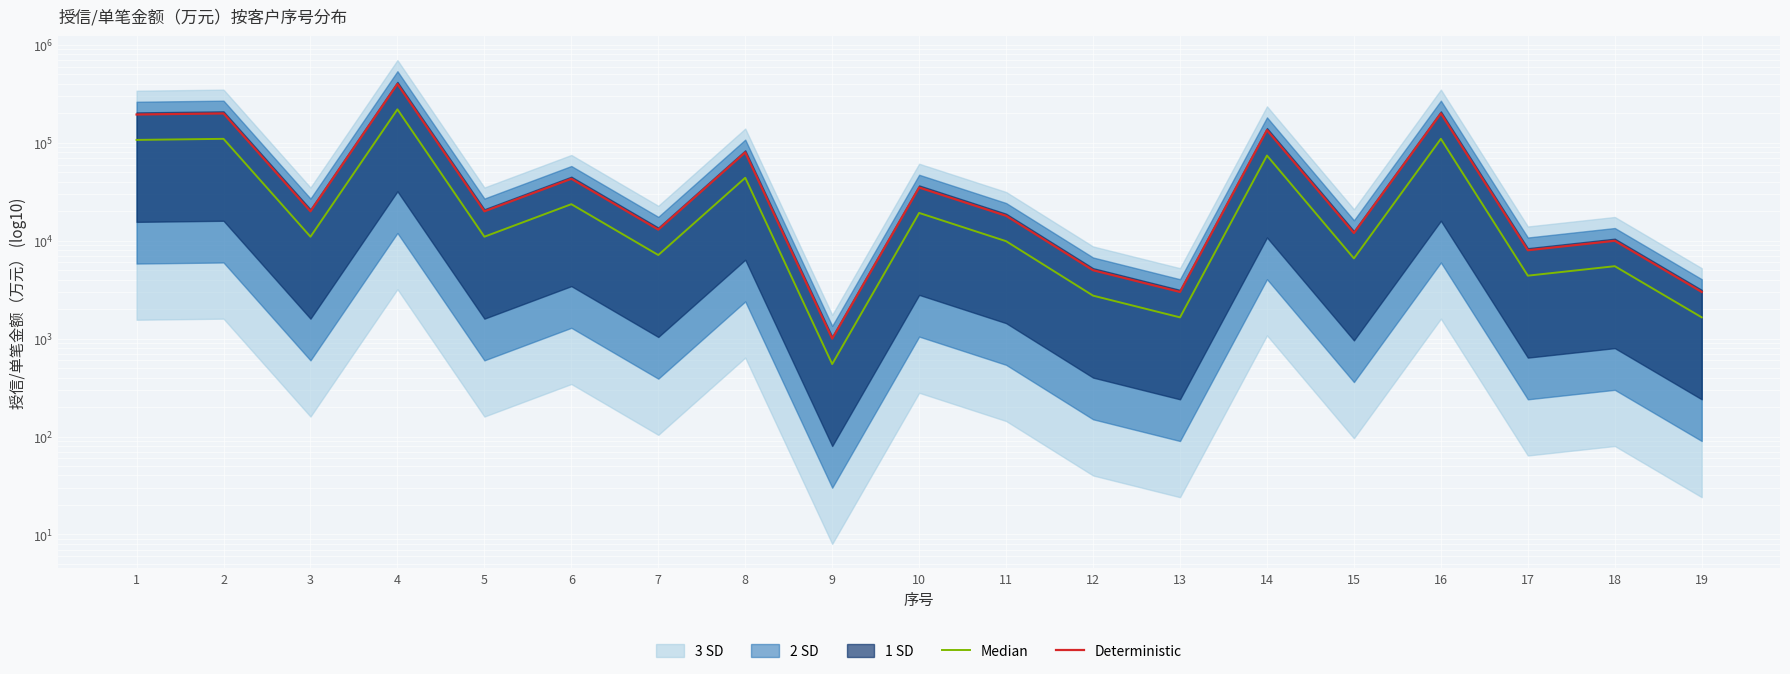

How many lines are shown in the chart?

2